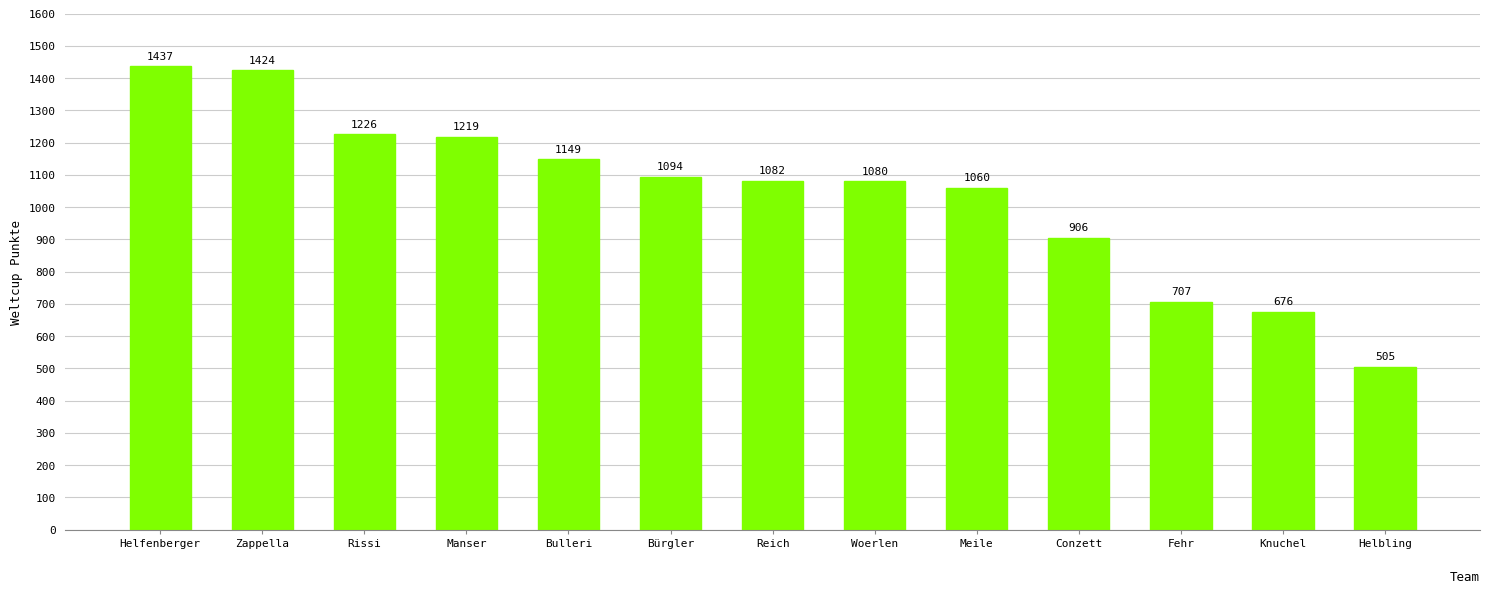

How many bars are there in total?

13